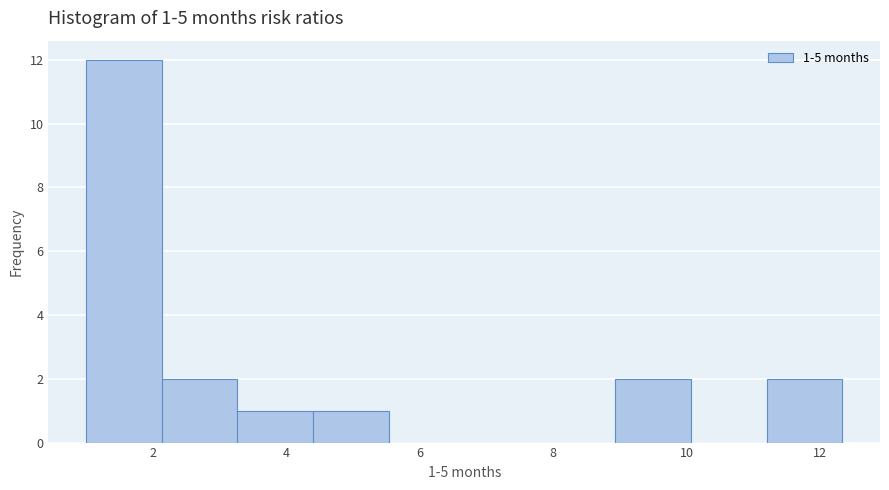

Over which range of the x-axis is the bar tallest?

1.0 to 2.2